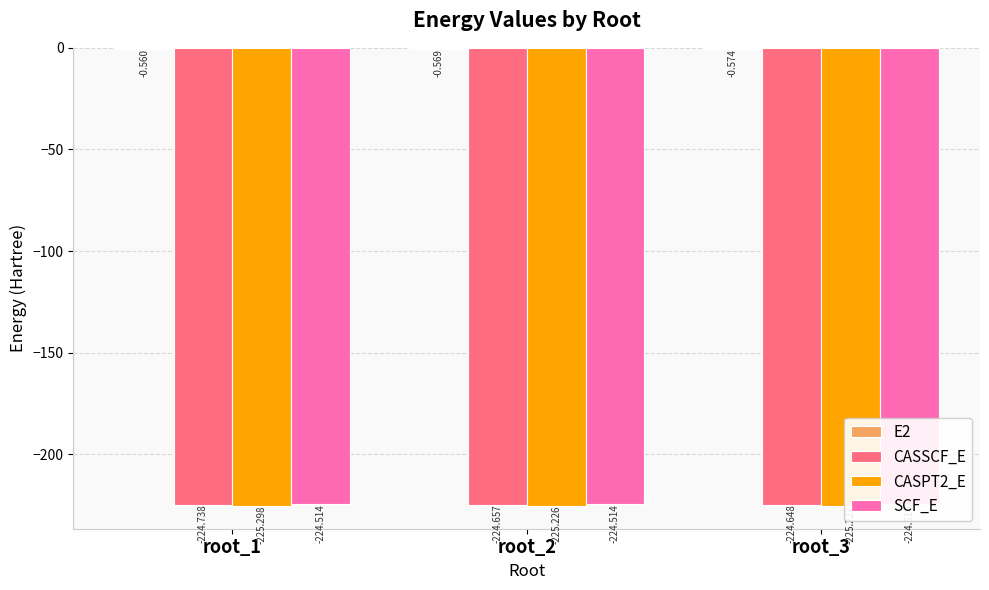

How many bars are there in total?

12